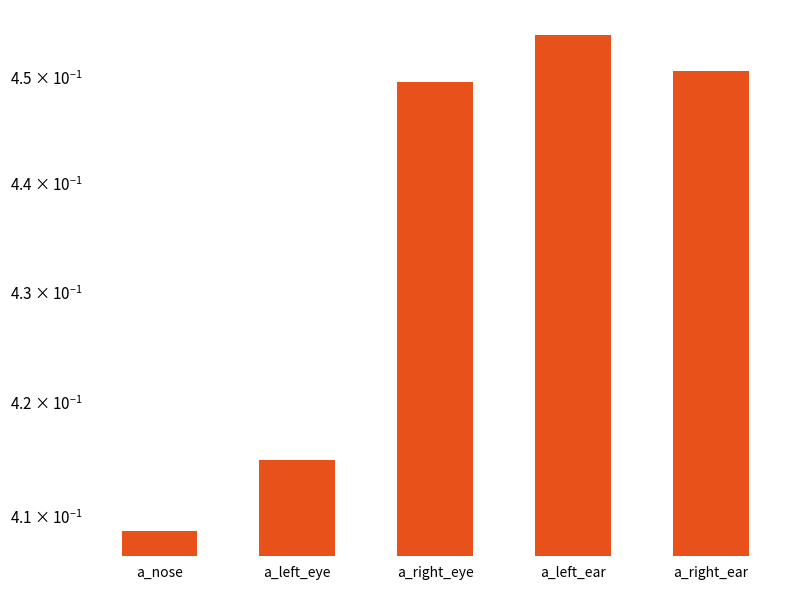

How many data points does each series have?

5